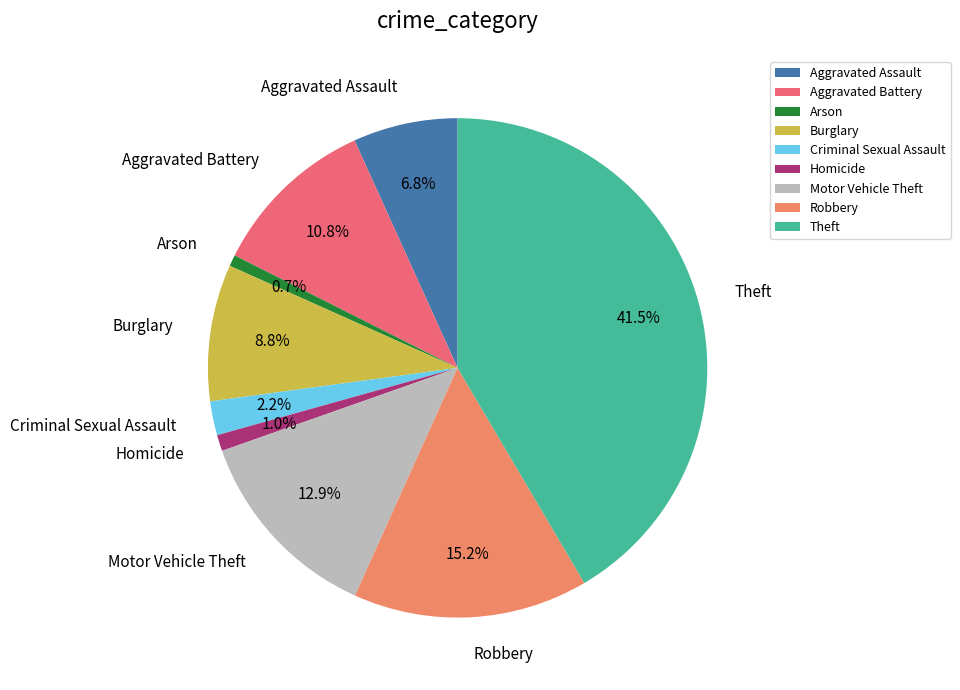

To the nearest percent, what is the average slice percentage?

11%